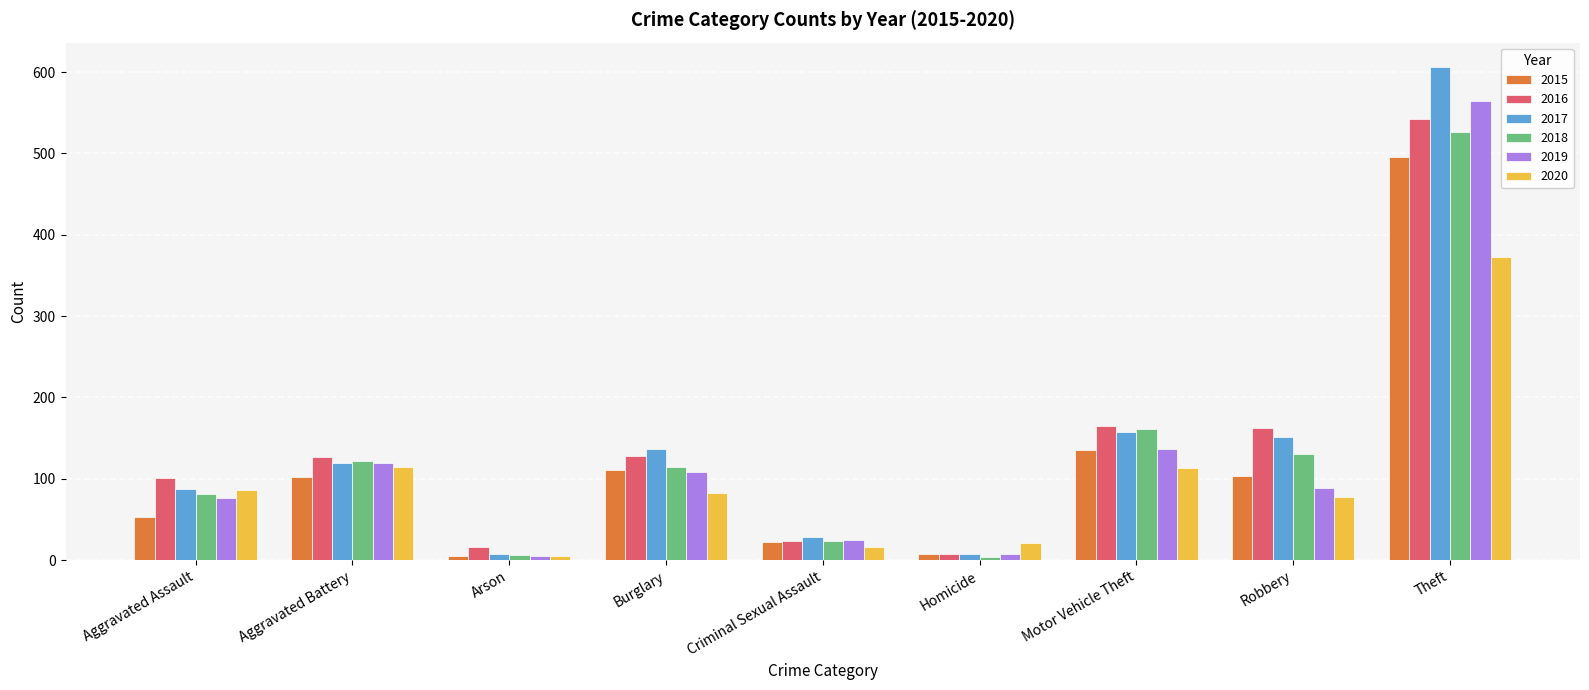

At which label does 2016 reach its peak?

Theft